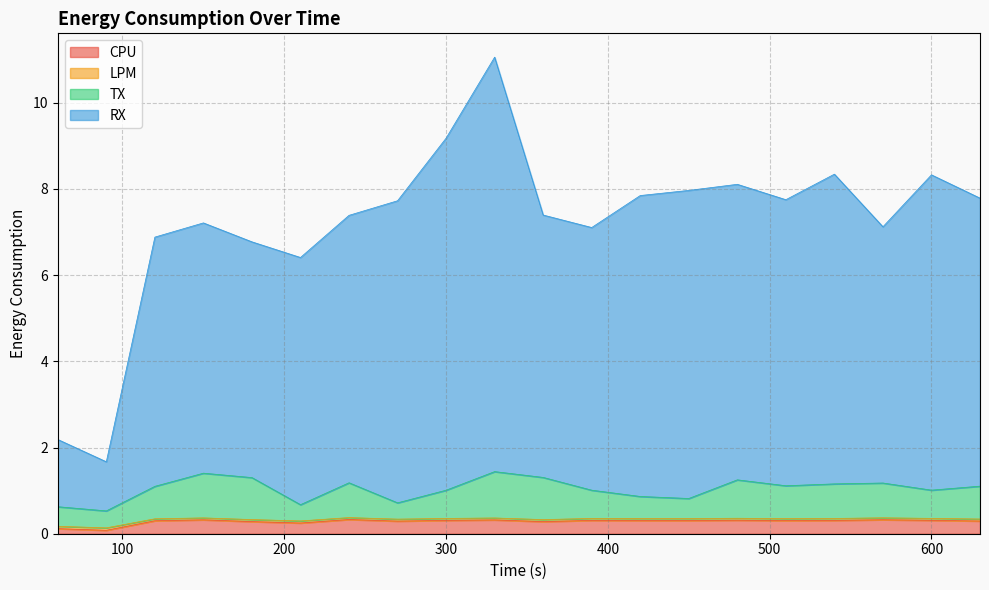

True or false: LPM and RX intersect in this chart.

False